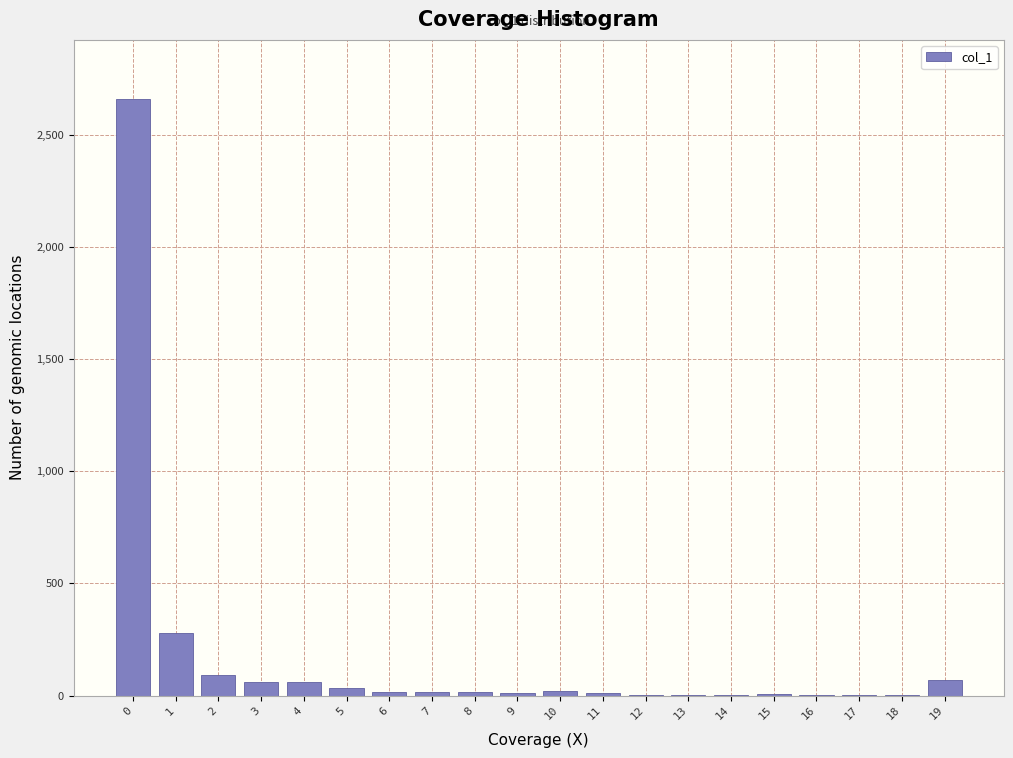

What is the sum of all values?

3374